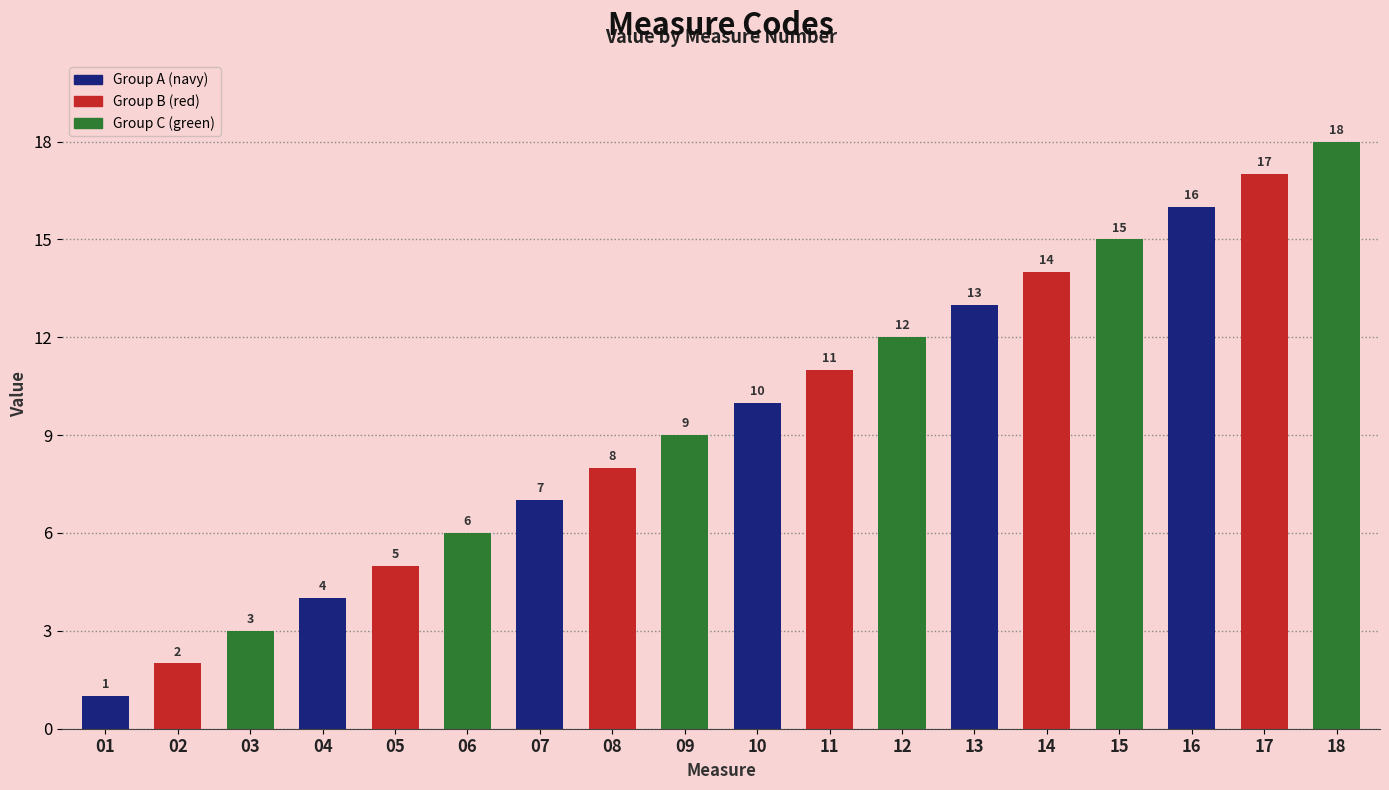

Reading right to left, extract all data points from this chart.

18=18	17=17	16=16	15=15	14=14	13=13	12=12	11=11	10=10	09=9	08=8	07=7	06=6	05=5	04=4	03=3	02=2	01=1